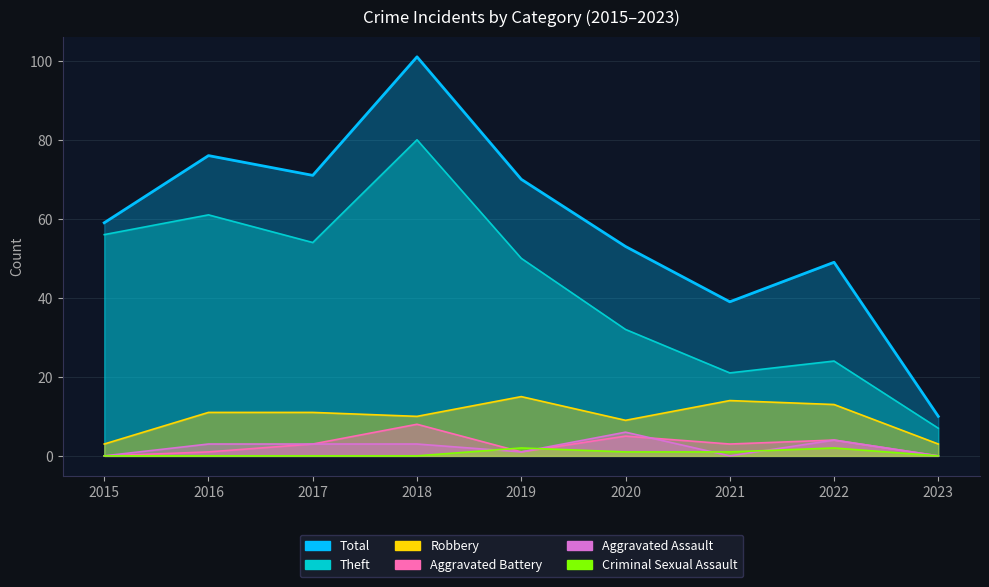

The value of Criminal Sexual Assault at 2023 is -1. True or false?

False